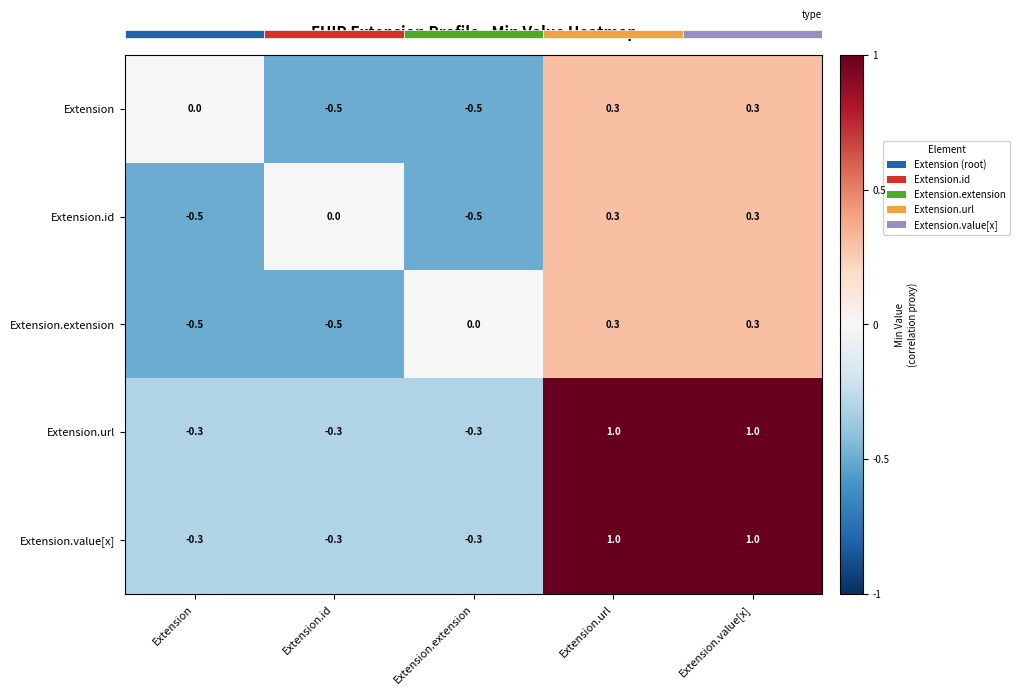

Reading left to right, list all the values displayed in this chart.

Extension: Extension=0.0	Extension.id=-0.5	Extension.extension=-0.5	Extension.url=0.3	Extension.value[x]=0.3
Extension.id: Extension=-0.5	Extension.id=0.0	Extension.extension=-0.5	Extension.url=0.3	Extension.value[x]=0.3
Extension.extension: Extension=-0.5	Extension.id=-0.5	Extension.extension=0.0	Extension.url=0.3	Extension.value[x]=0.3
Extension.url: Extension=-0.3	Extension.id=-0.3	Extension.extension=-0.3	Extension.url=1.0	Extension.value[x]=1.0
Extension.value[x]: Extension=-0.3	Extension.id=-0.3	Extension.extension=-0.3	Extension.url=1.0	Extension.value[x]=1.0